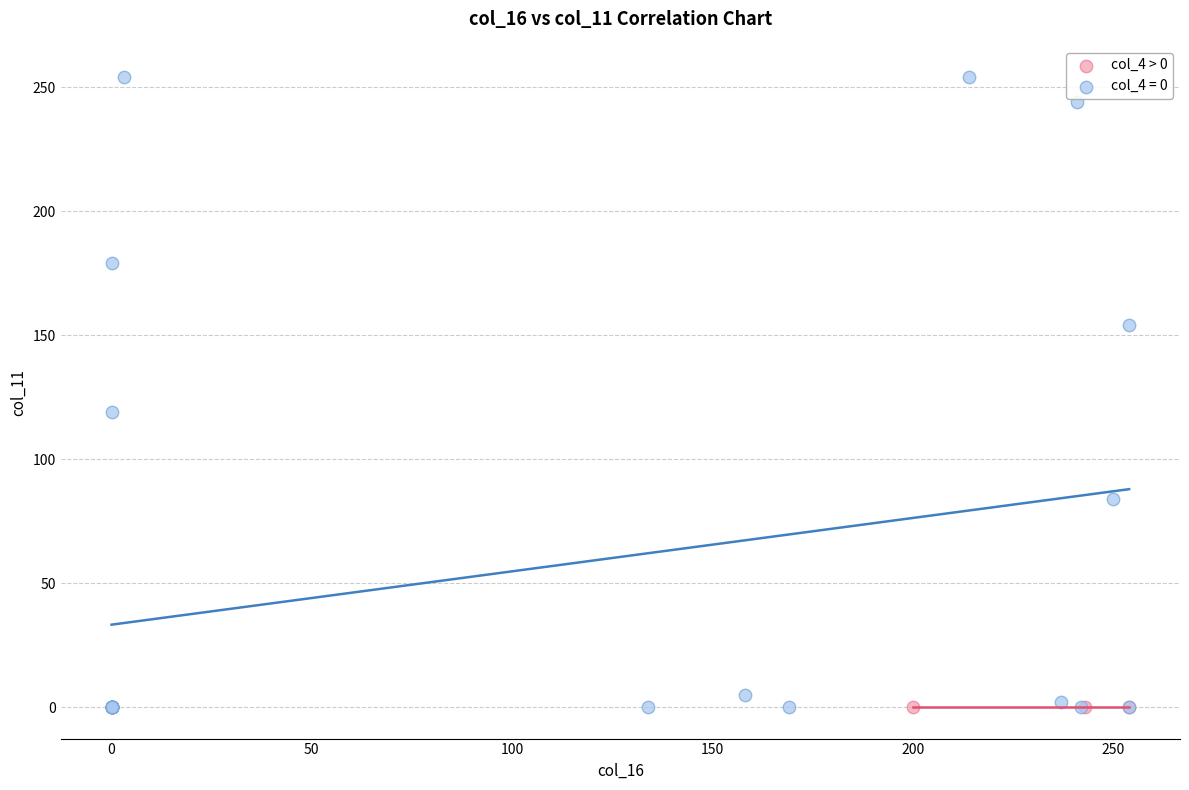

Which series reaches the maximum Y coordinate?

col_4 = 0